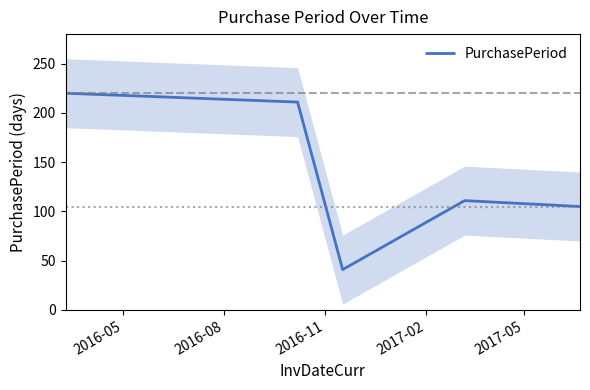

Reading left to right, list all the values displayed in this chart.

220	211	41	111	105